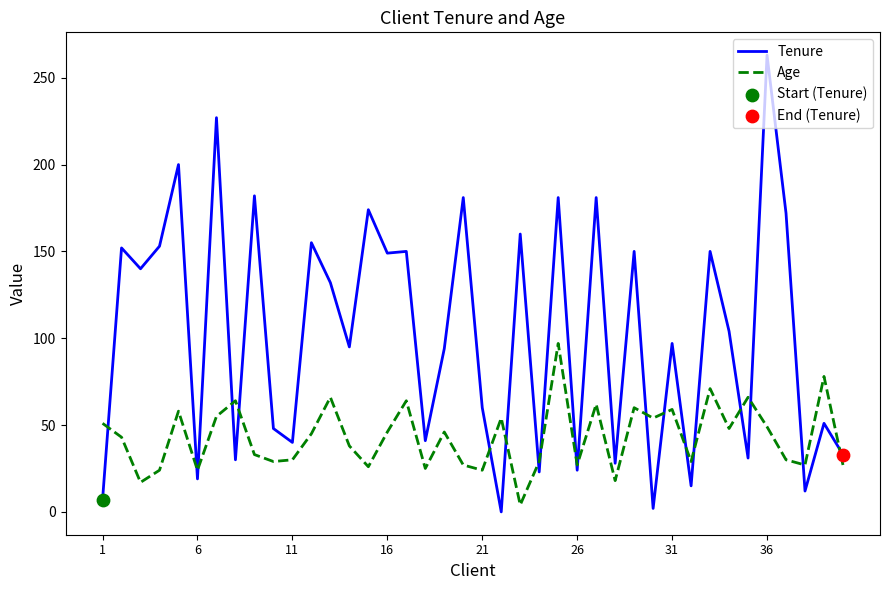

Which series has the largest range (max minus min)?

Tenure